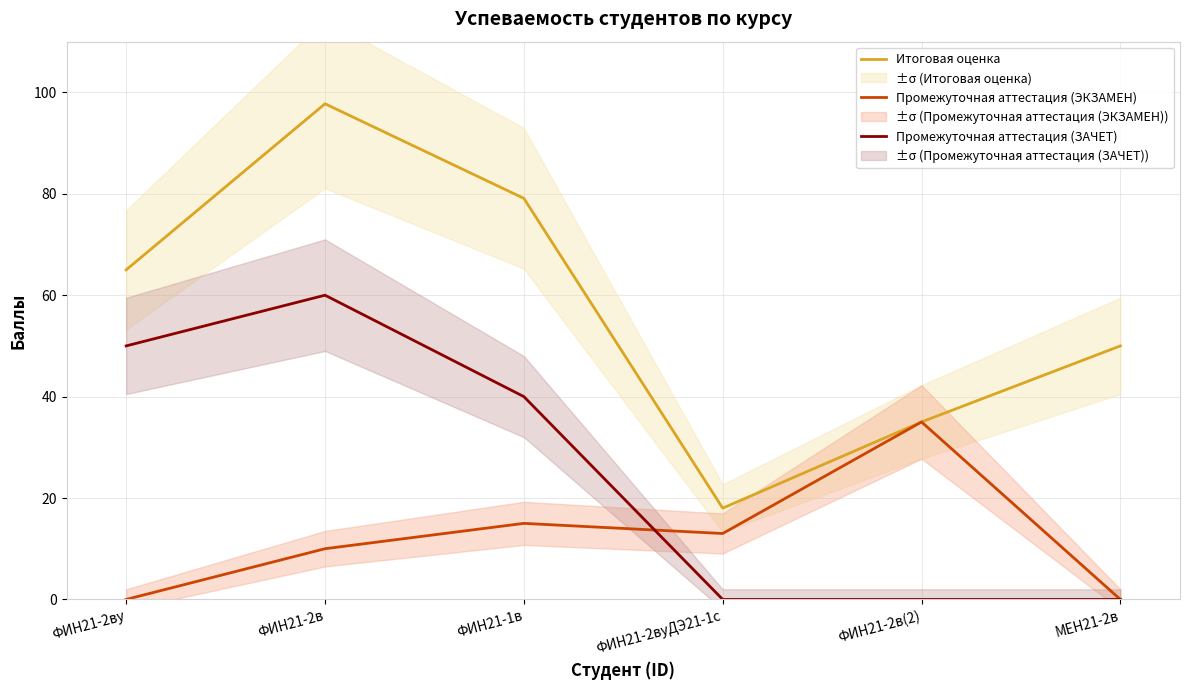

What are all the series names shown in the legend?

Итоговая оценка, Промежуточная аттестация (ЭКЗАМЕН), Промежуточная аттестация (ЗАЧЕТ)